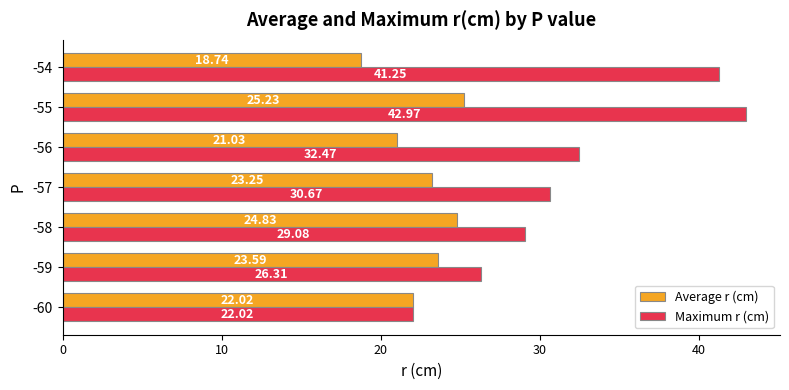

Is the value of Average r (cm) at -55 greater than the value of Maximum r (cm) at -60?

Yes